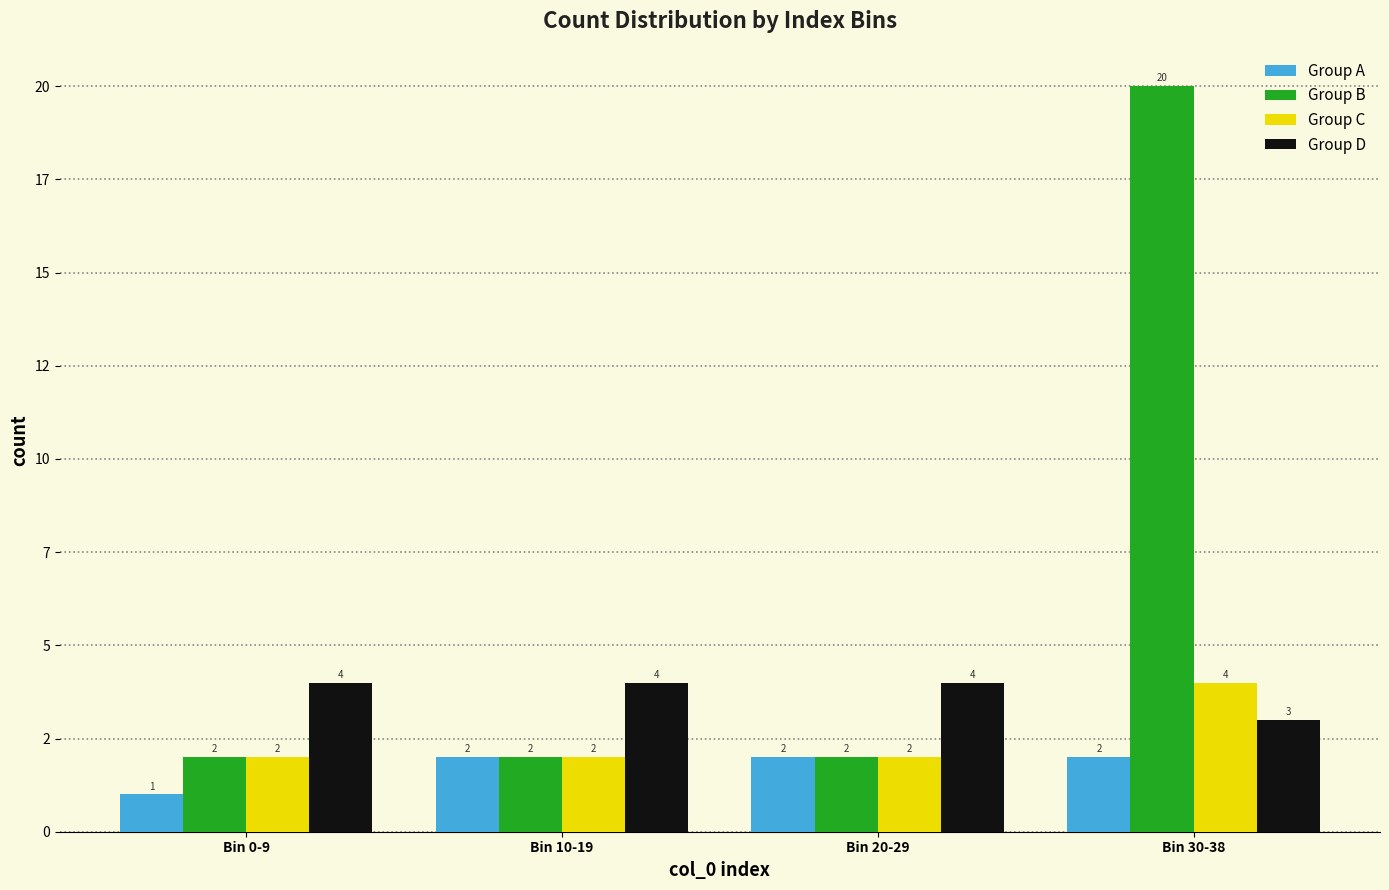

What is the difference between the maximum and minimum values in the Group C series?

2